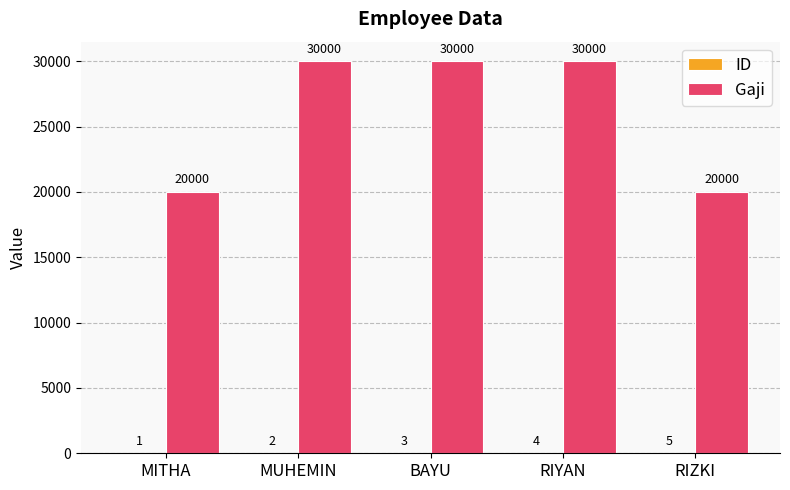

What is the approximate value of Gaji at MITHA, to the nearest 50?

20000